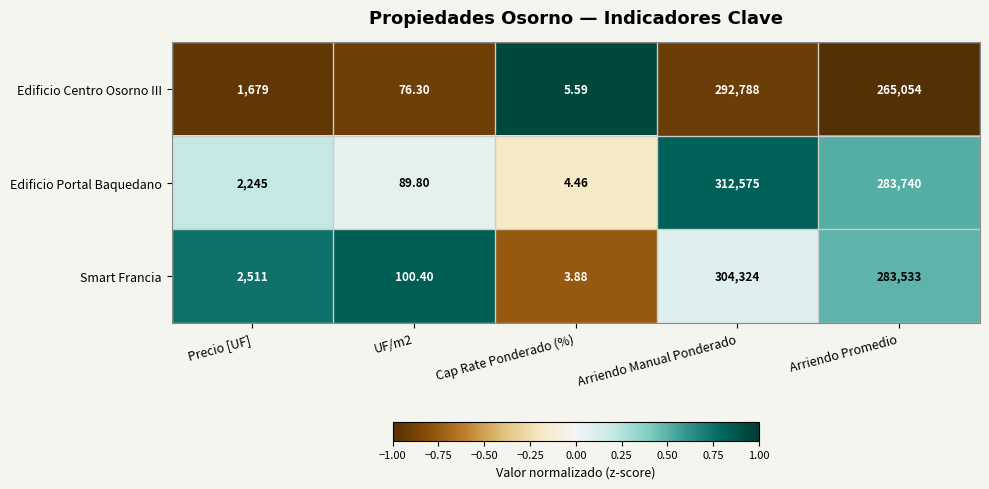

At Precio [UF], list the series in order from largest to smallest.

Smart Francia, Edificio Portal Baquedano, Edificio Centro Osorno III